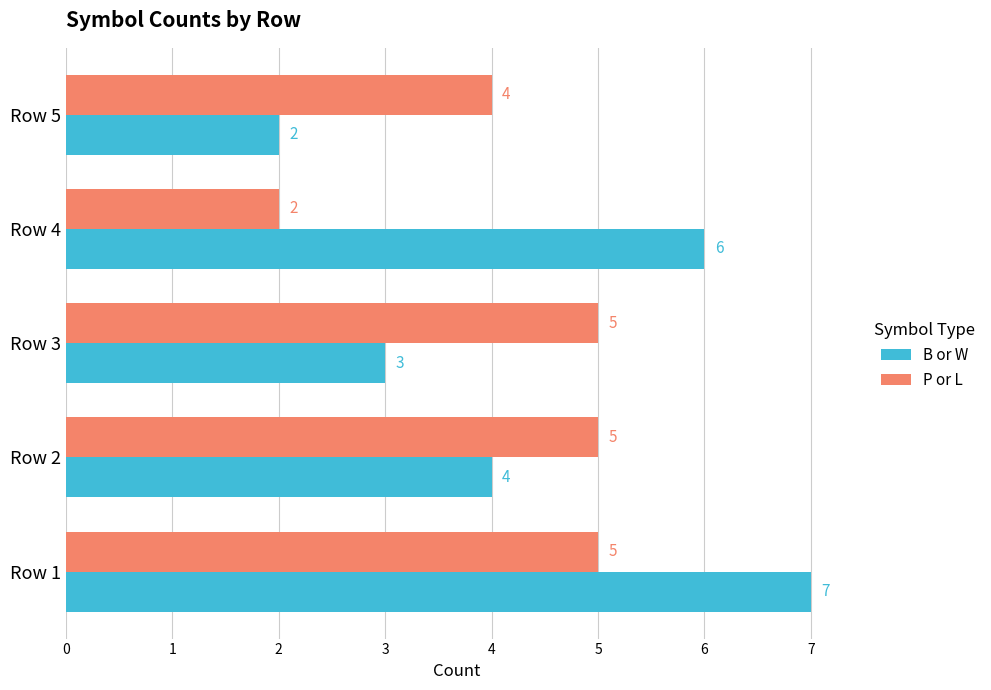

The value of P or L at Row 3 is 5. True or false?

True